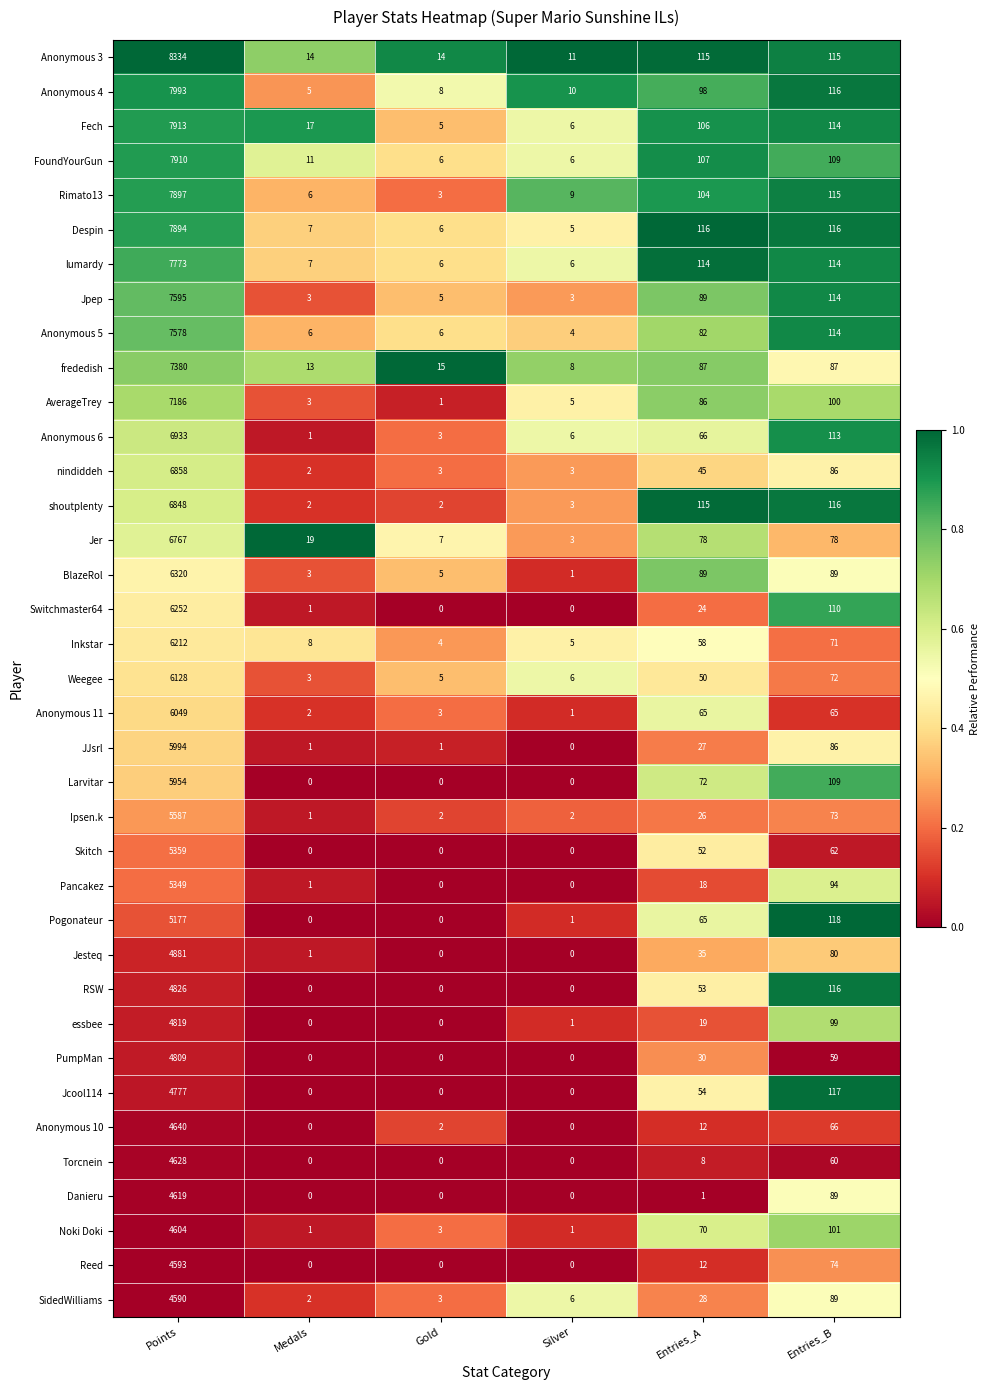

True or false: Ipsen.k has a value of 1 at Medals.

True